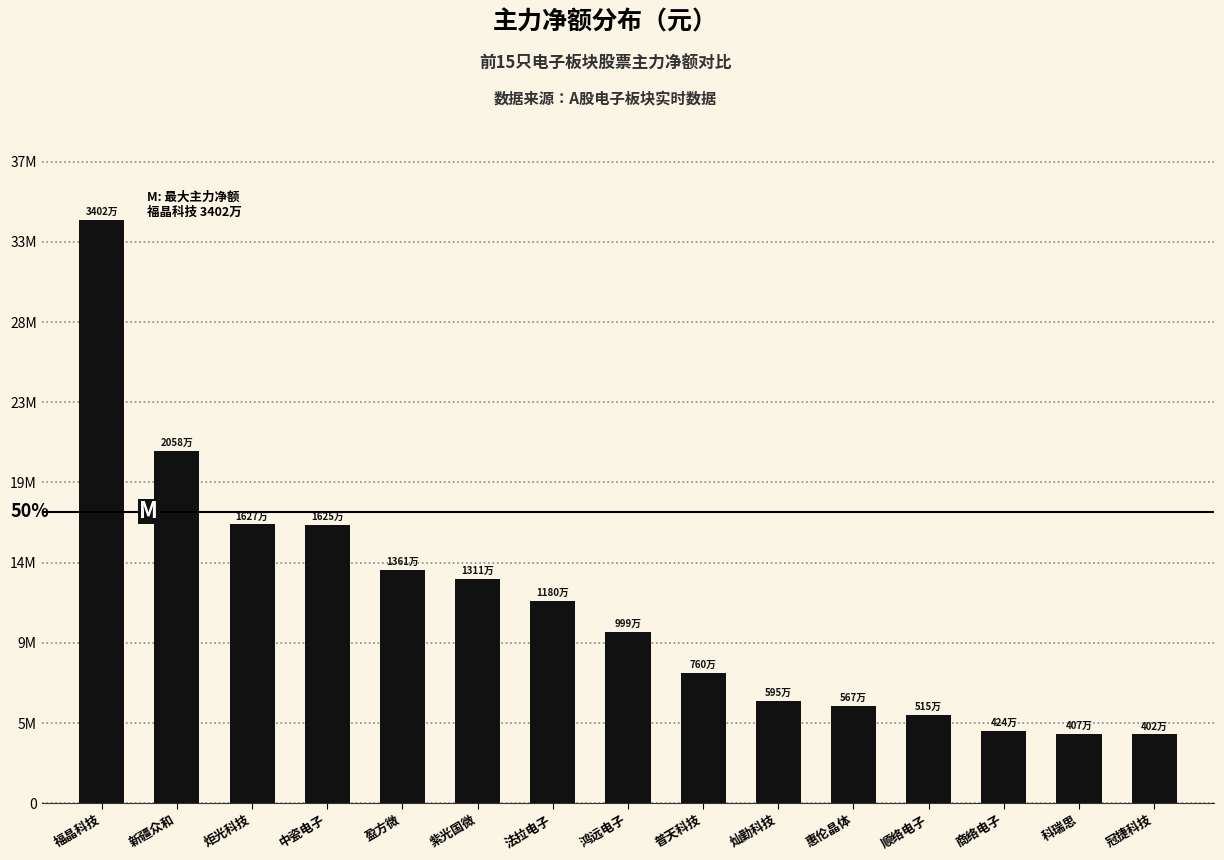

Rank the categories by value from lowest to highest.

冠捷科技, 科瑞思, 商络电子, 顺络电子, 惠伦晶体, 灿勤科技, 普天科技, 鸿远电子, 法拉电子, 紫光国微, 盈方微, 中瓷电子, 炬光科技, 新疆众和, 福晶科技